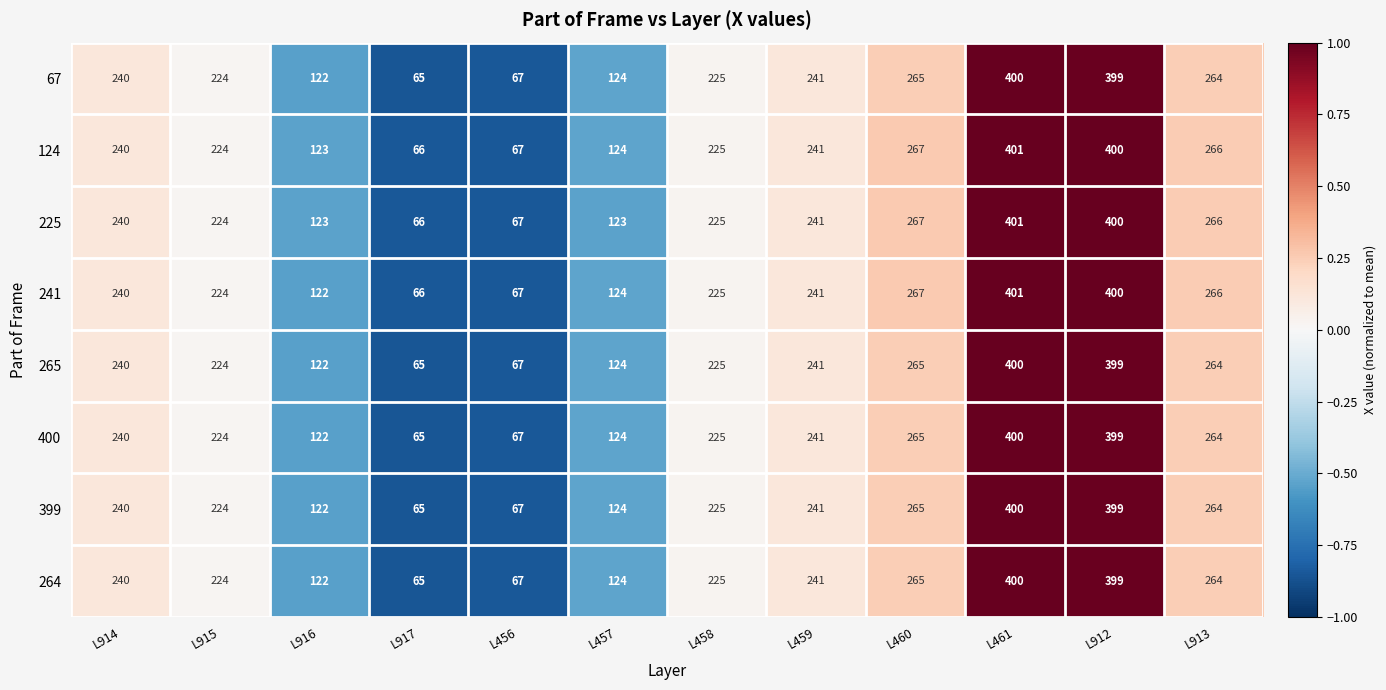

List the labels in order of 399 value, smallest first.

L917, L456, L916, L457, L915, L458, L914, L459, L913, L460, L912, L461